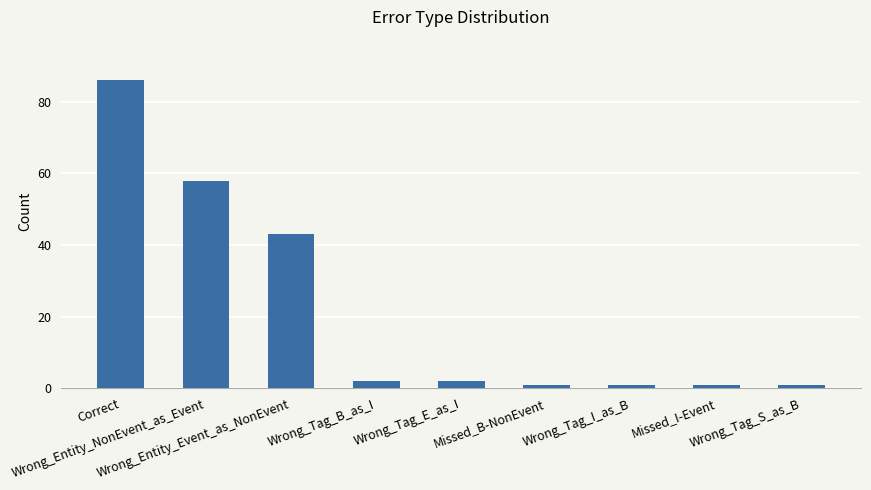

What is the value of the 4th bar from the left?

2